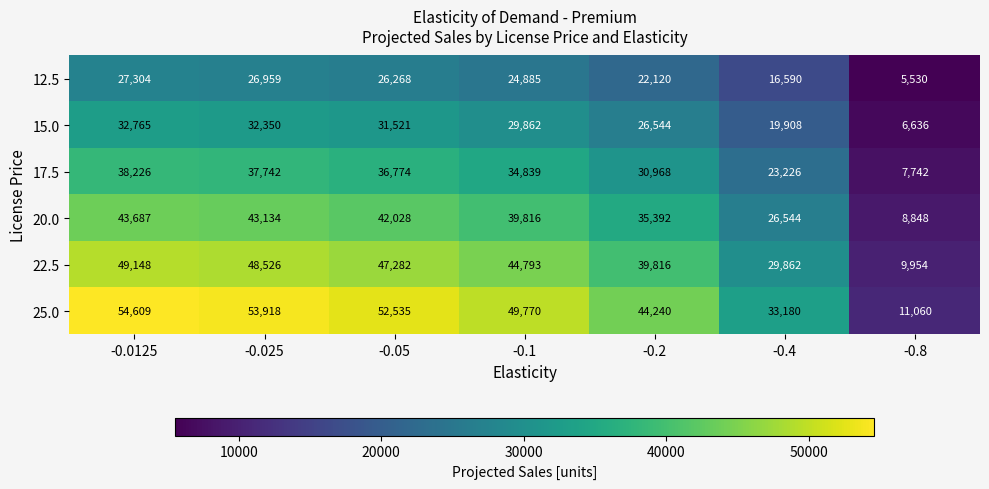

Is it true that 17.5 equals 36774 at -0.05?

True